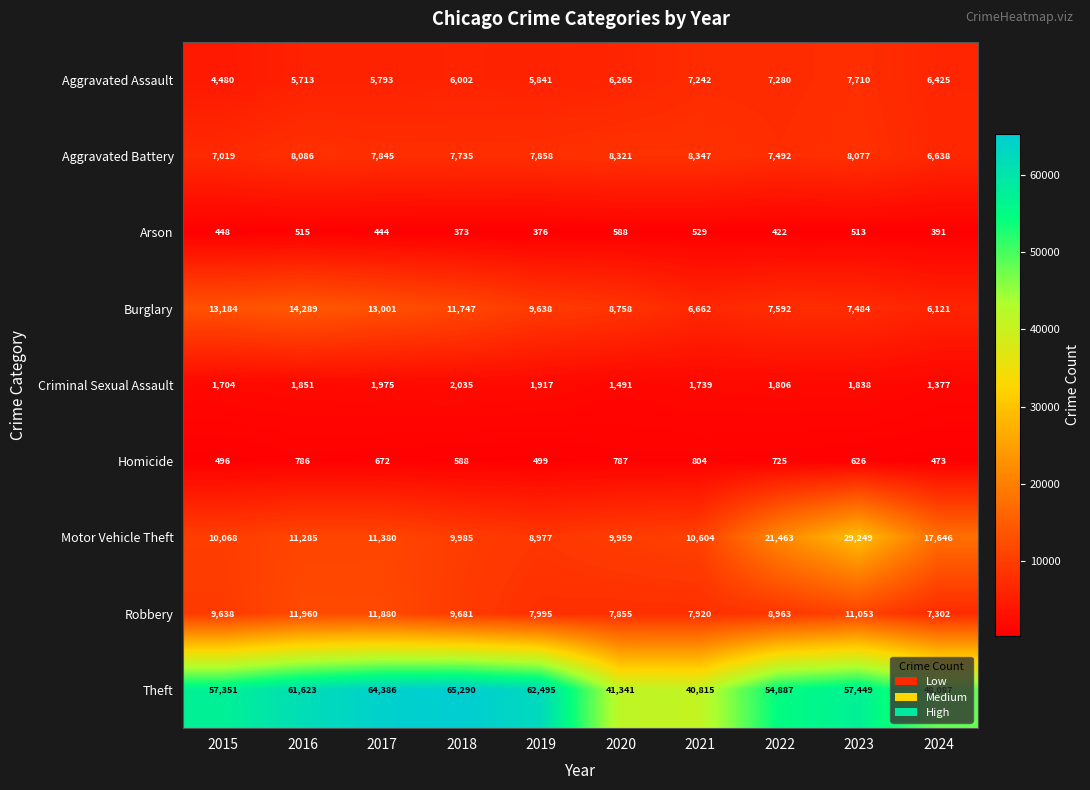

Which category has the lowest value in the Motor Vehicle Theft series?

2019